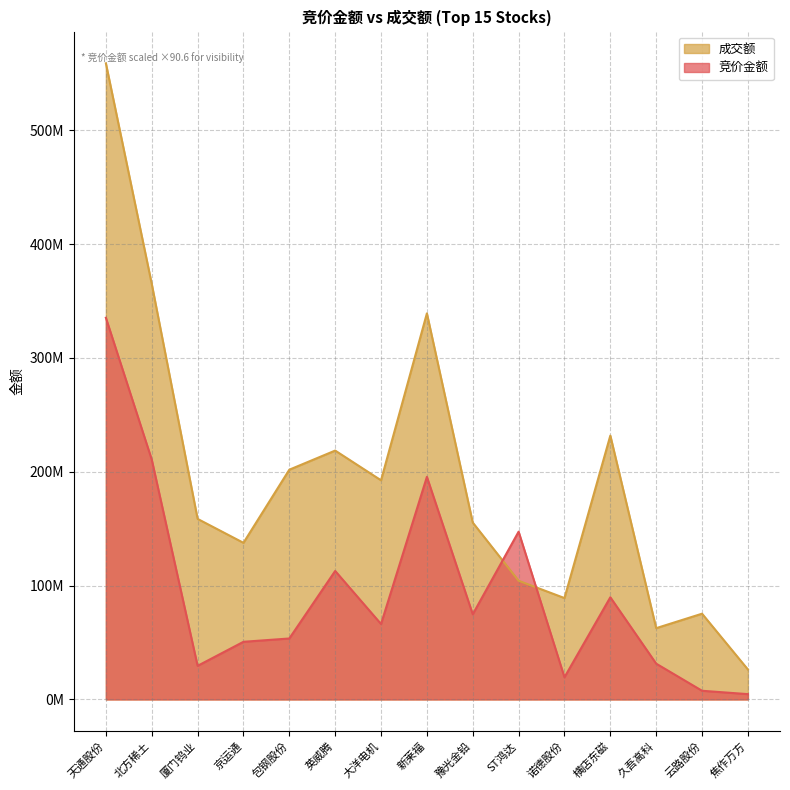

How many lines are shown in the chart?

2